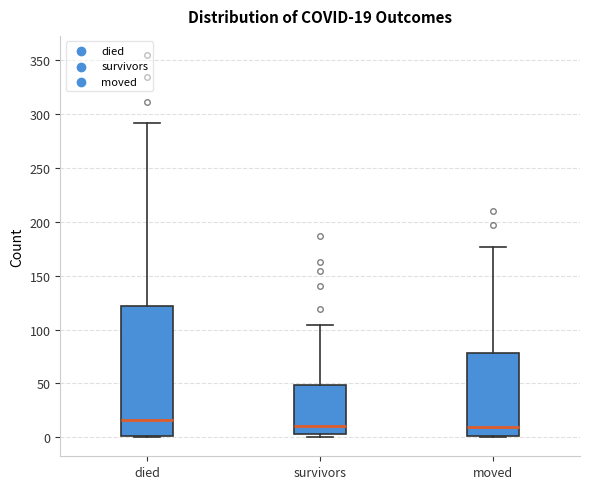

Which box is the tallest, from its lower edge to its upper edge?

died